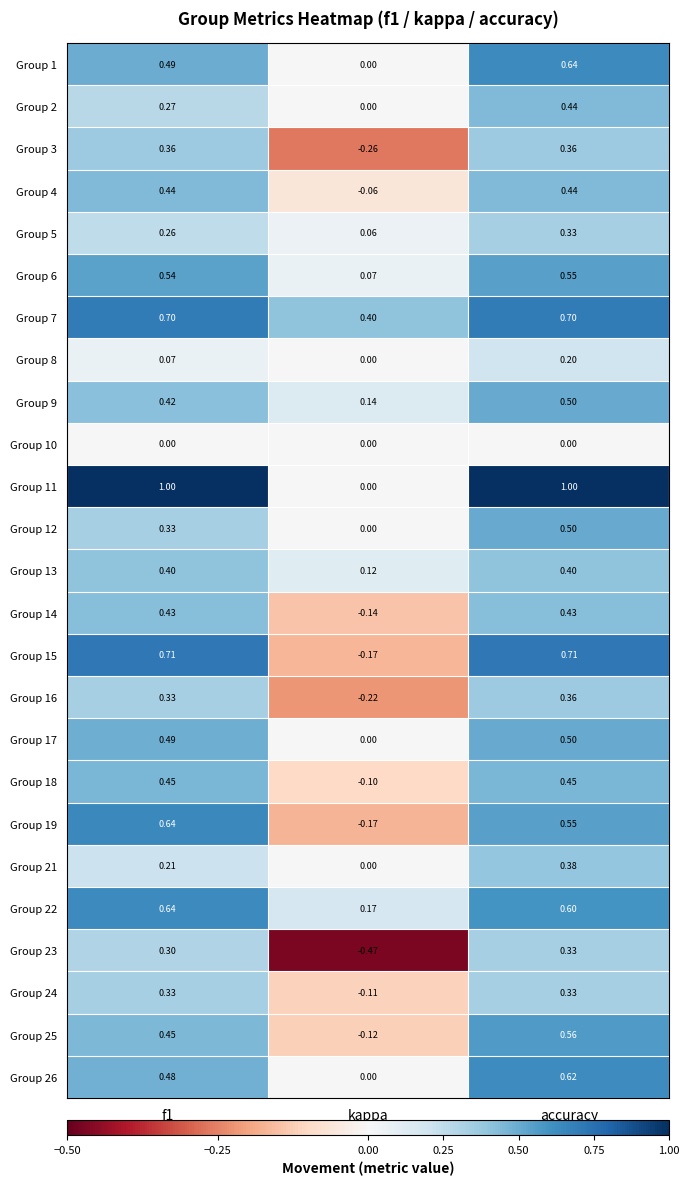

Is the value of Group 19 at kappa greater than the value of Group 3 at accuracy?

No